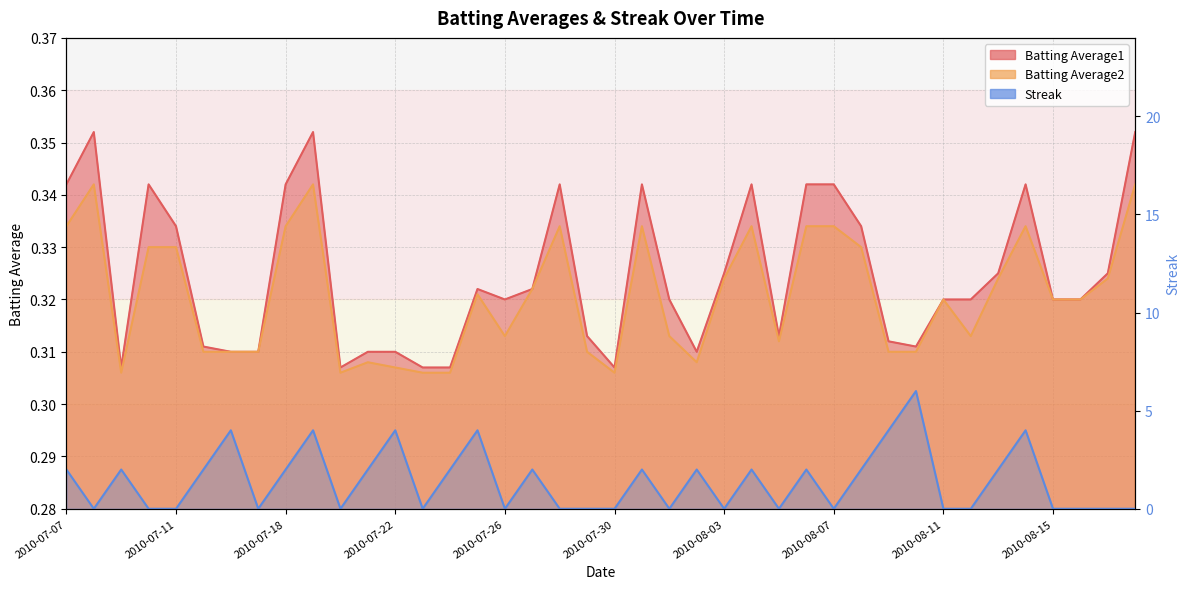

Which series has the largest range (max minus min)?

Streak